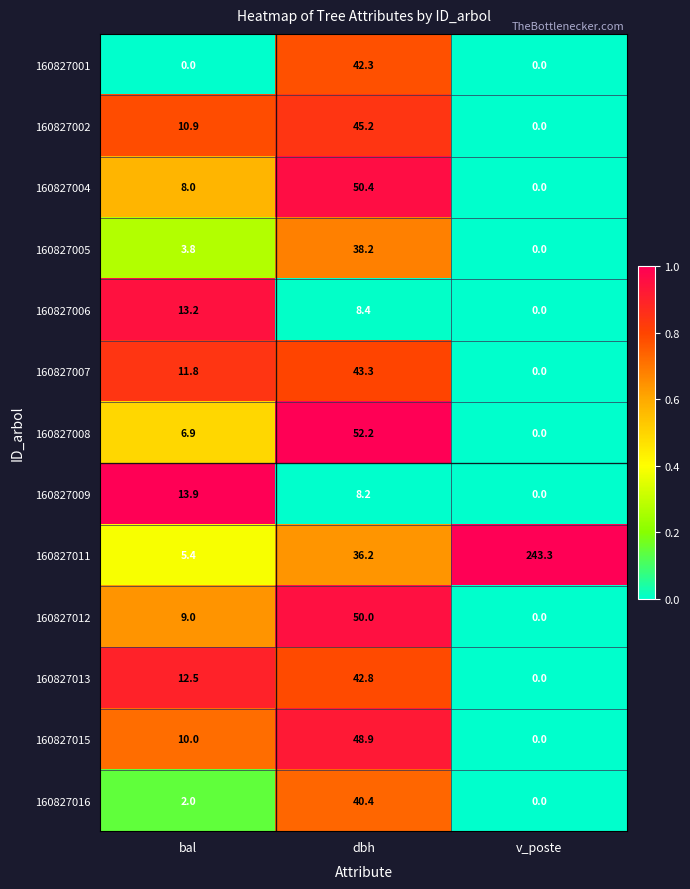

What is the maximum value for 160827001?

42.3